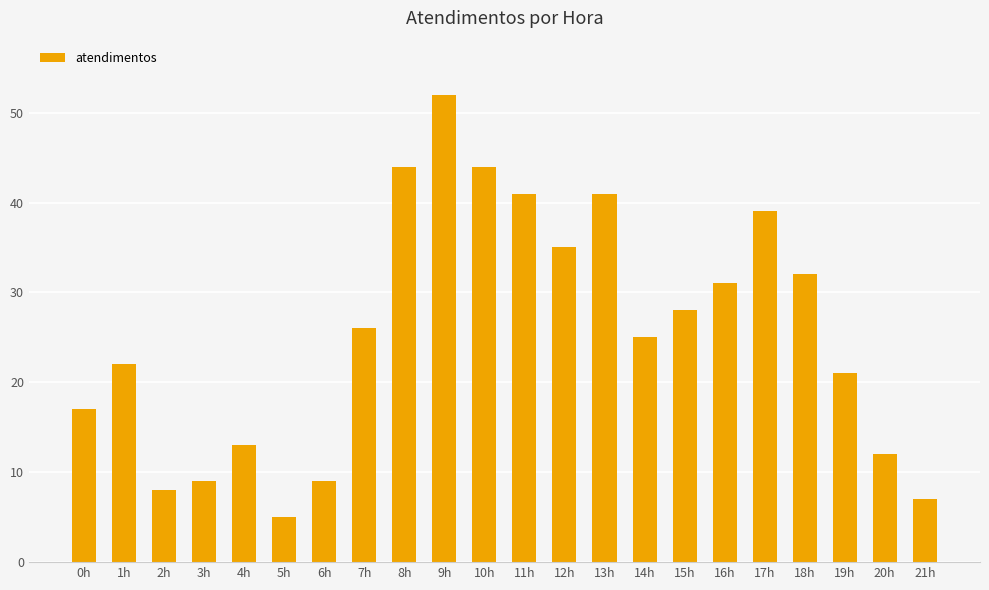

What is the minimum value shown in the chart?

5